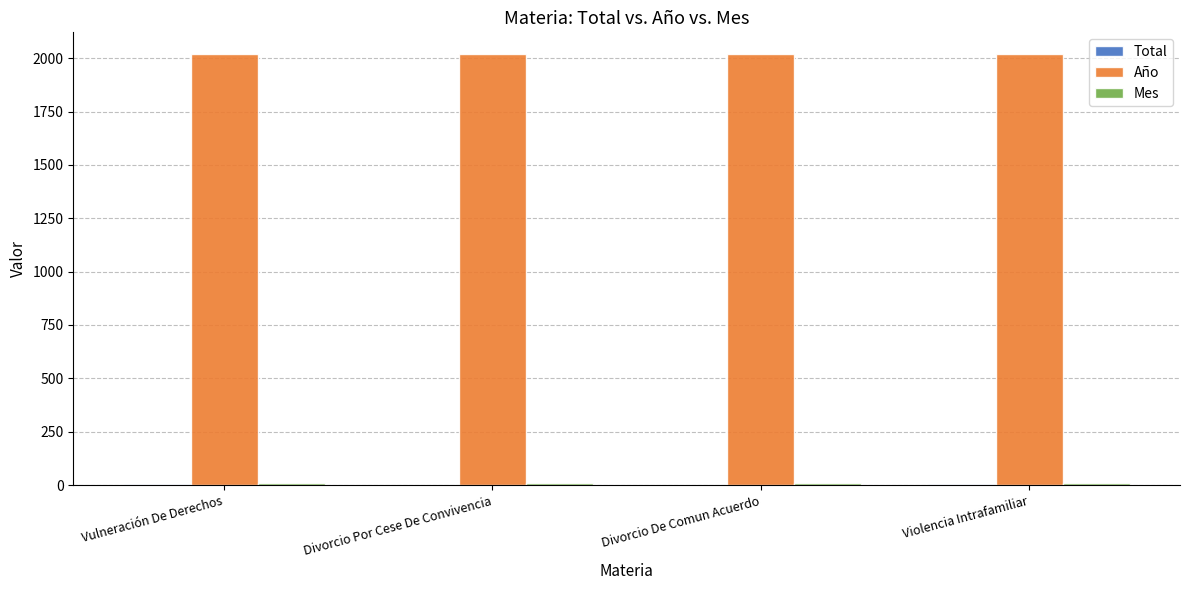

Are the bars grouped side by side (vs. stacked)?

Yes